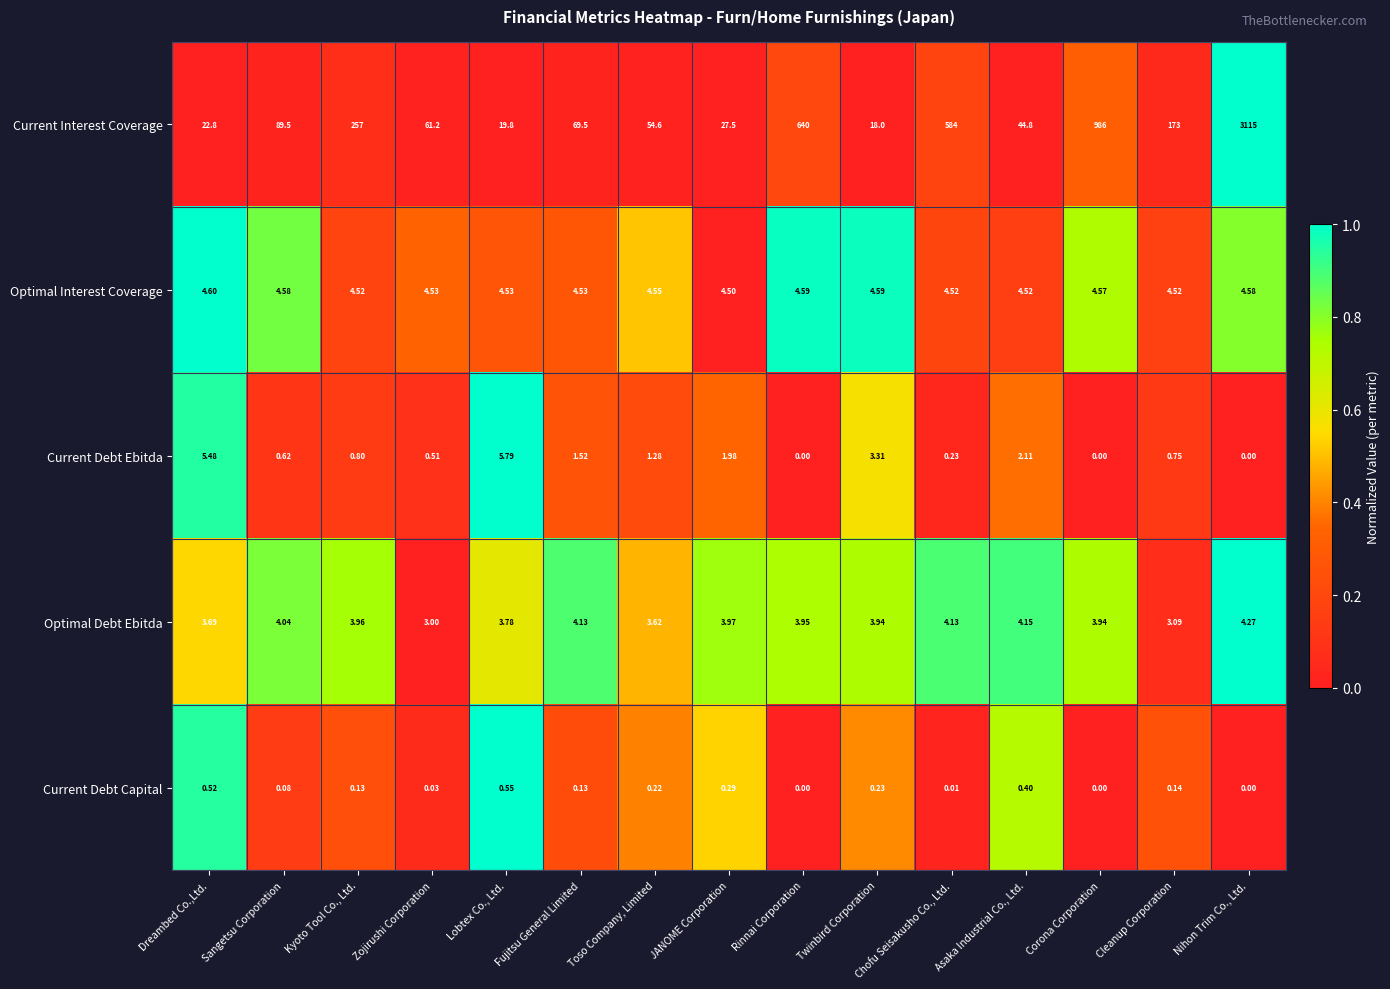

How many values in the Current Debt Capital series exceed 0?

12